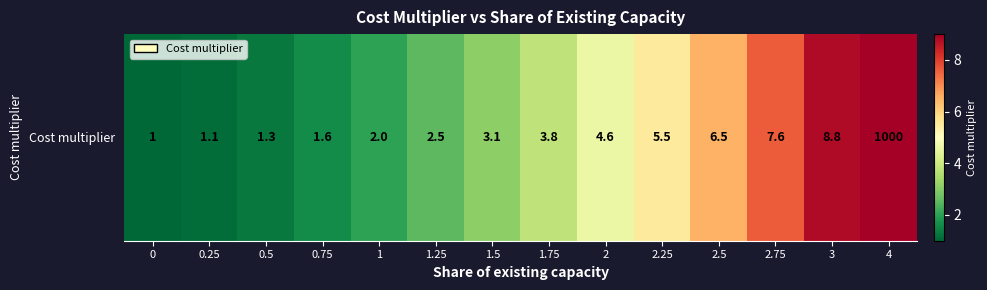

What is the sum of the values at 1 and 3?

10.8